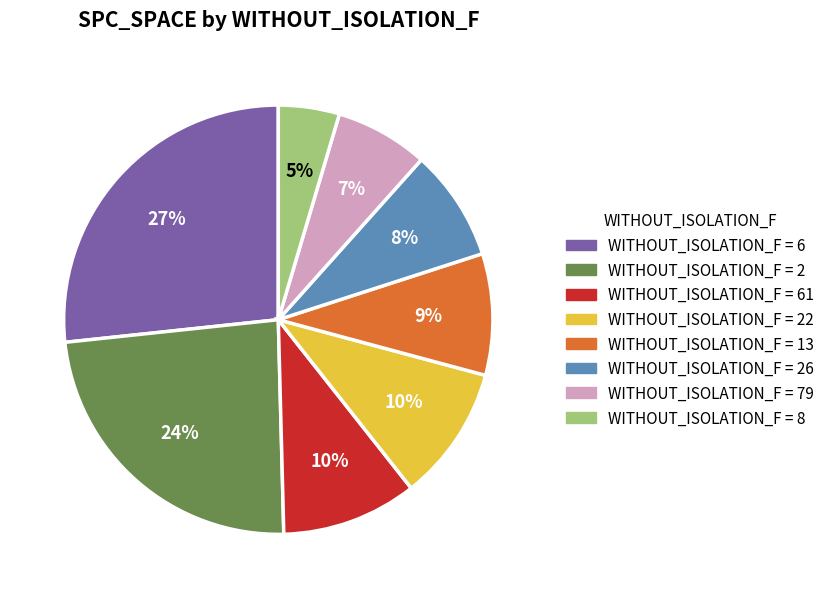

To the nearest percent, what is the combined percentage of WITHOUT_ISOLATION_F = 61 and WITHOUT_ISOLATION_F = 6?

37%